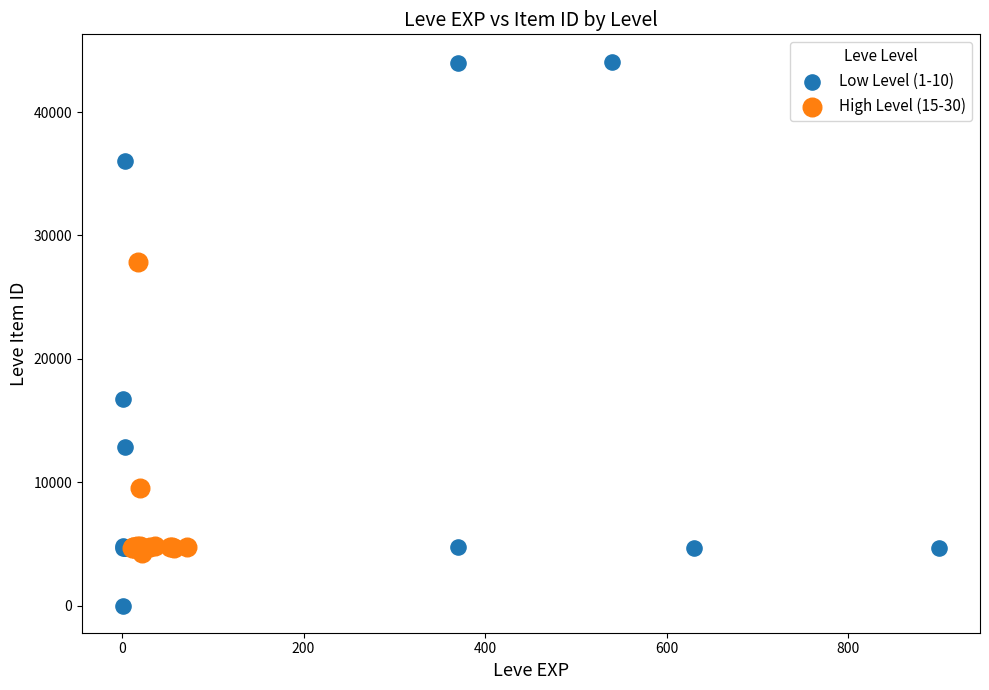

Which series reaches the minimum Y coordinate?

Low Level (1-10)